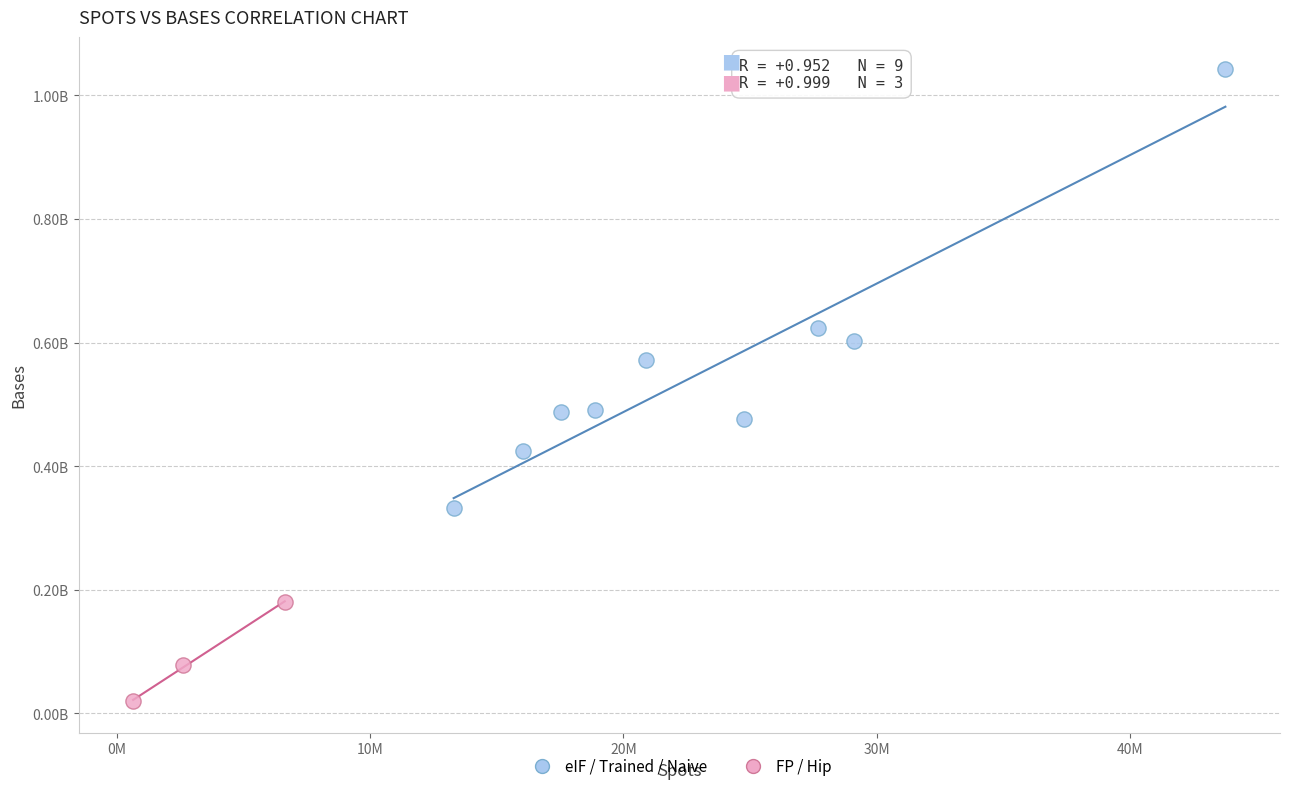

Which series has the largest Y range (max minus min)?

eIF / Trained / Naive